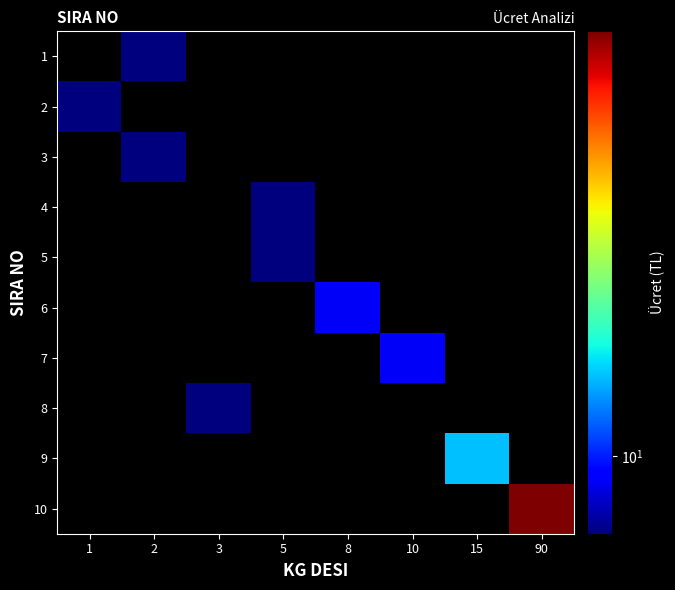

Which category has the lowest value across all series?

2